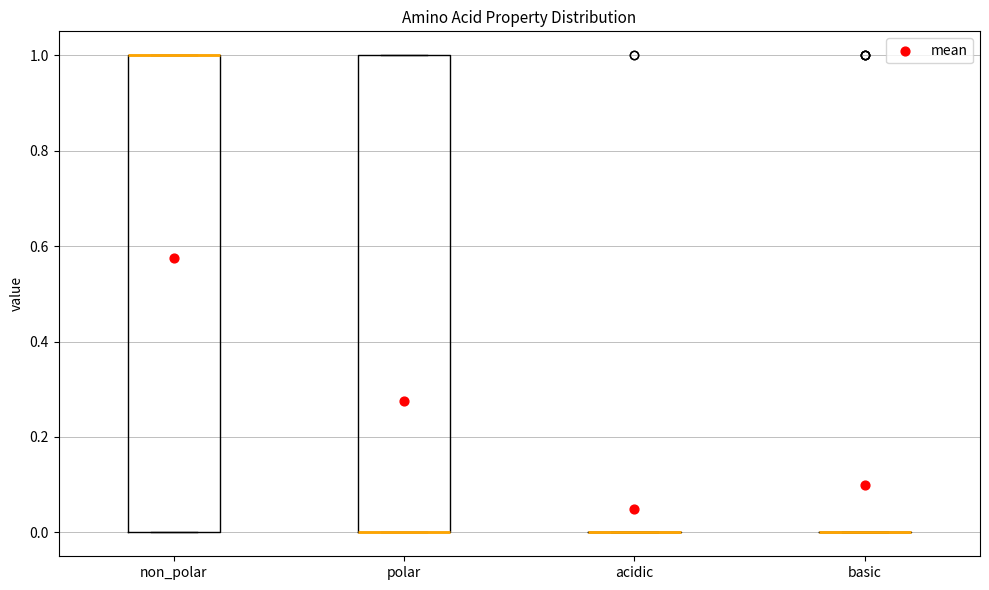

Where is the lower edge of the box for polar on the y-axis? The values are not printed on the chart, so give them approximately, as read against the axis.

0